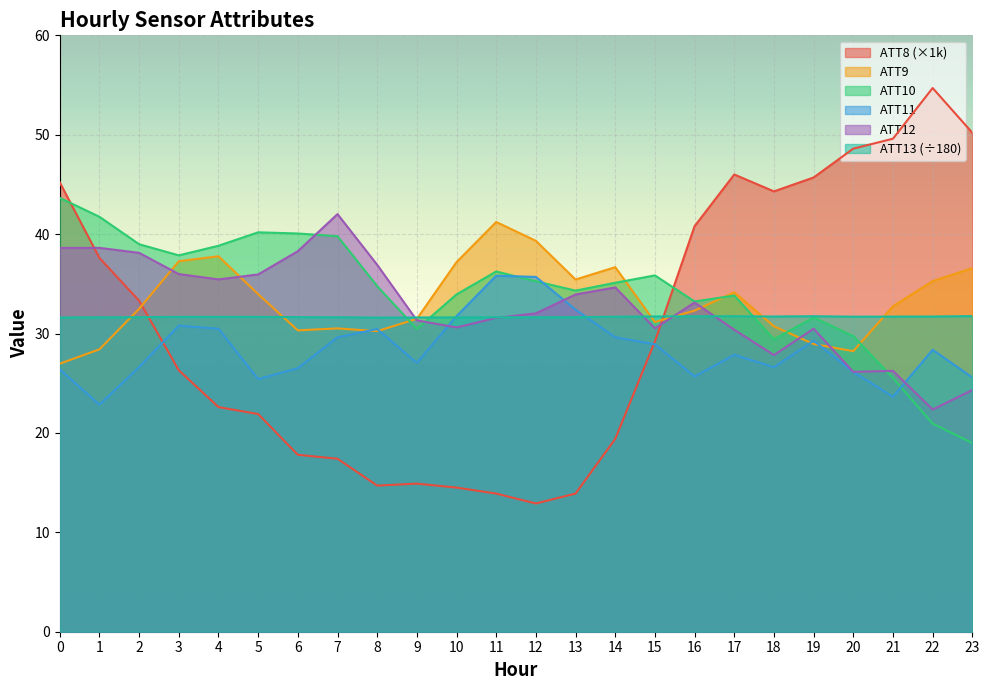

Where is ATT11 nearest to the value 29?

15